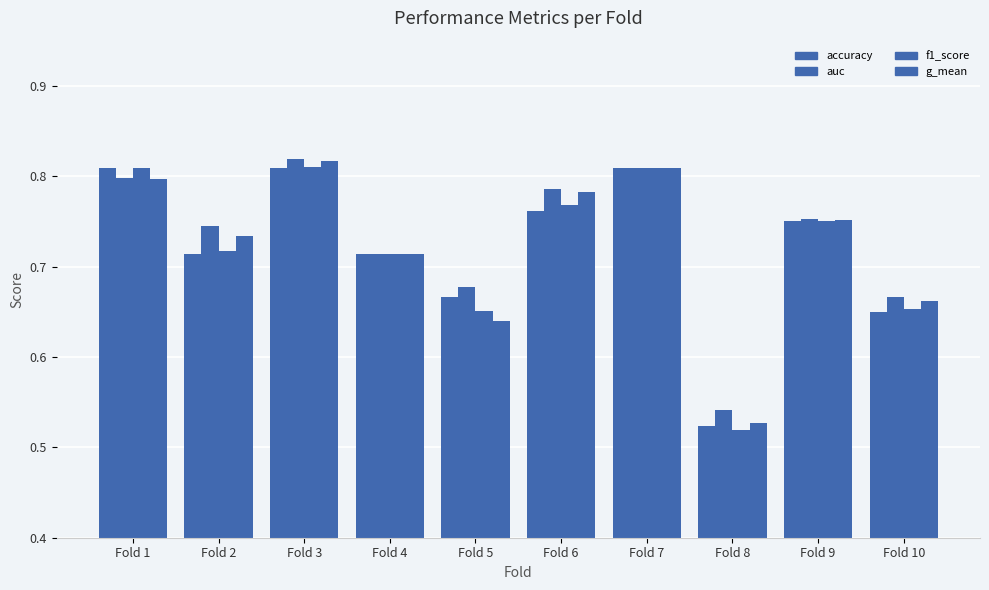

How many bars are there in each group?

4